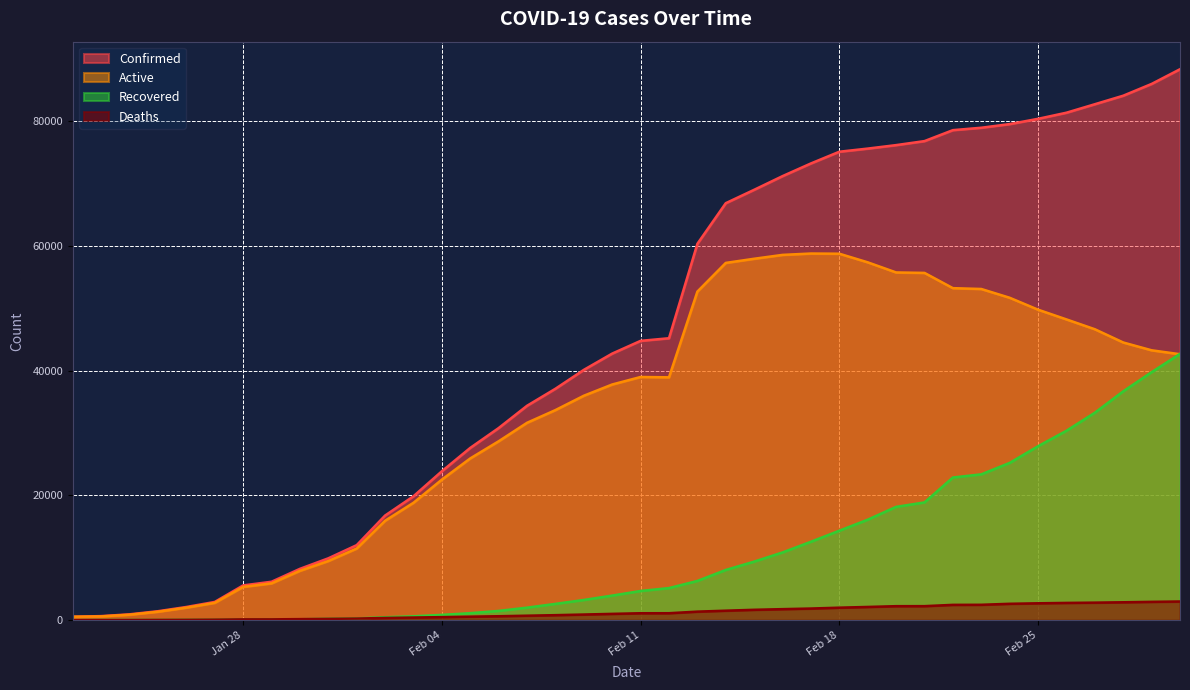

Rank the series by their maximum value, from lowest to highest.

Deaths, Recovered, Active, Confirmed